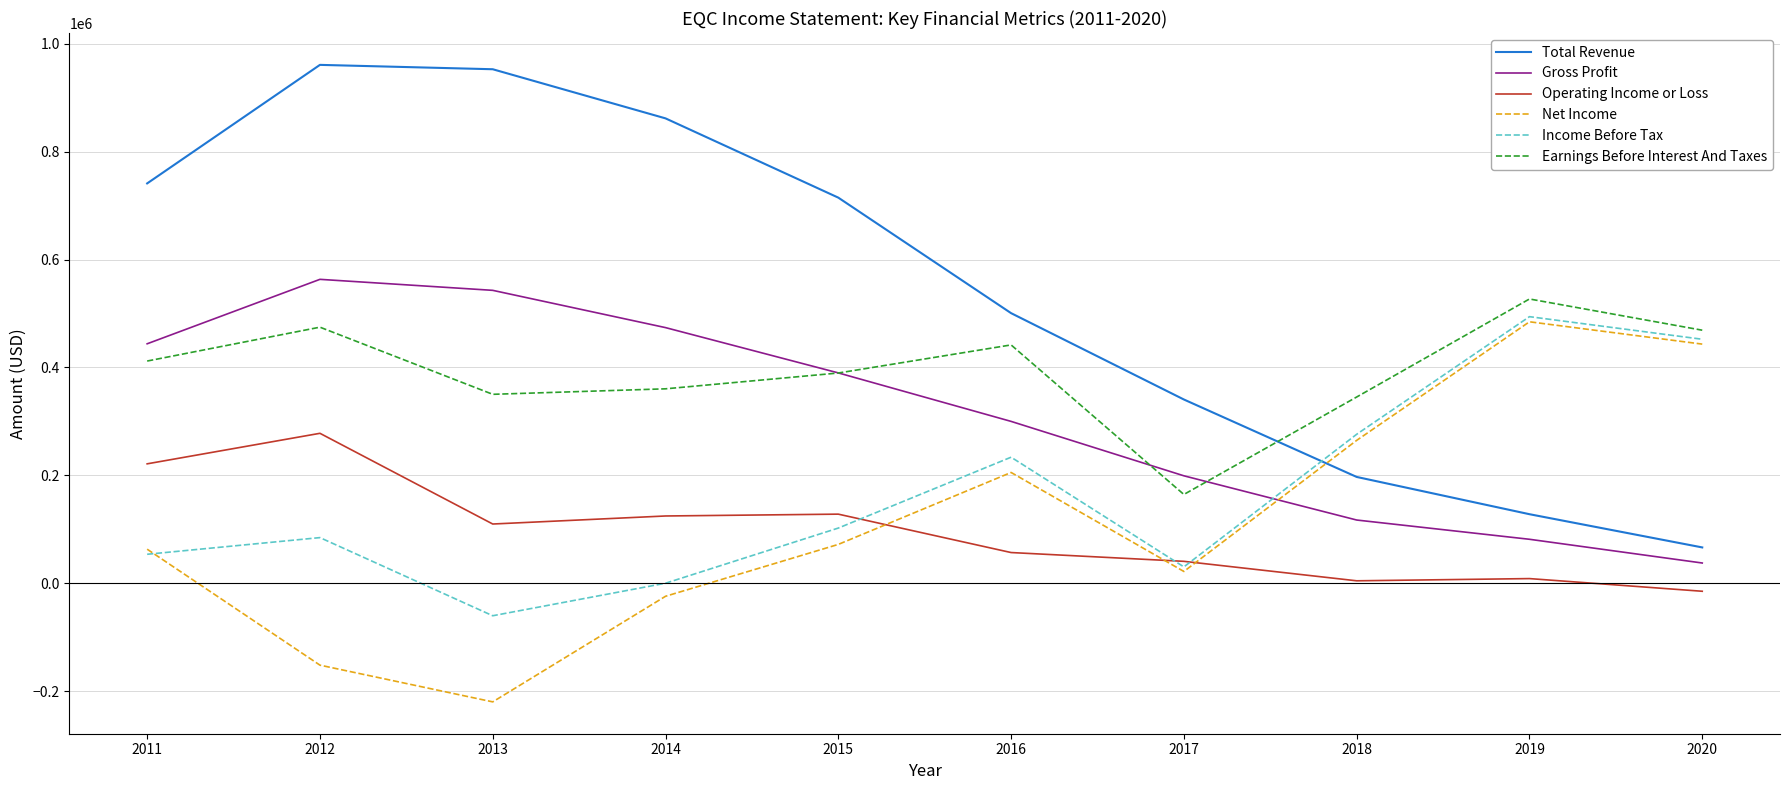

True or false: Earnings Before Interest And Taxes and Operating Income or Loss intersect in this chart.

False